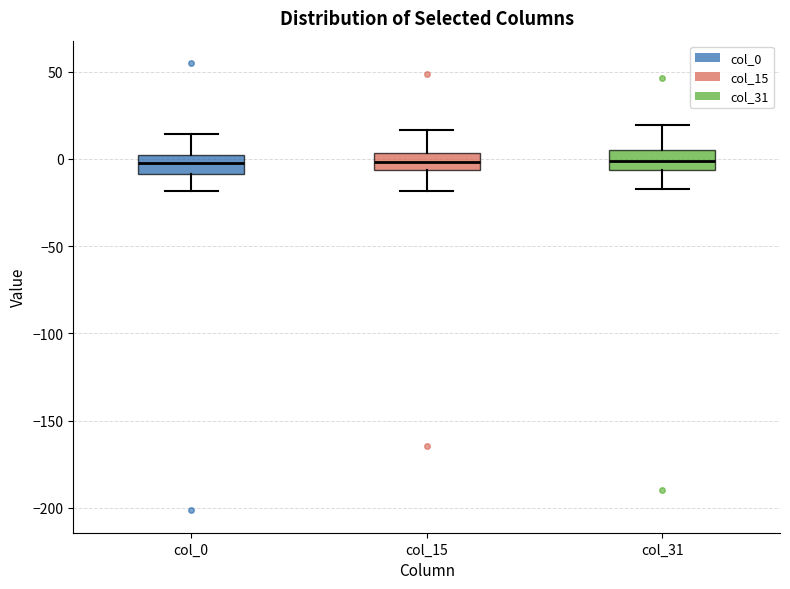

Reading left to right, read every box against the y-axis: the position of its median line, the range the box covers, and the ends of its whiskers. The values are not printed on the chart, so give them approximately, as read against the axis.

col_0: median 0 (inside the box), box -10 to 0, whiskers -20 to 15
col_15: median 0, box -5 to 5, whiskers -20 to 15
col_31: median 0, box -5 to 5, whiskers -15 to 20